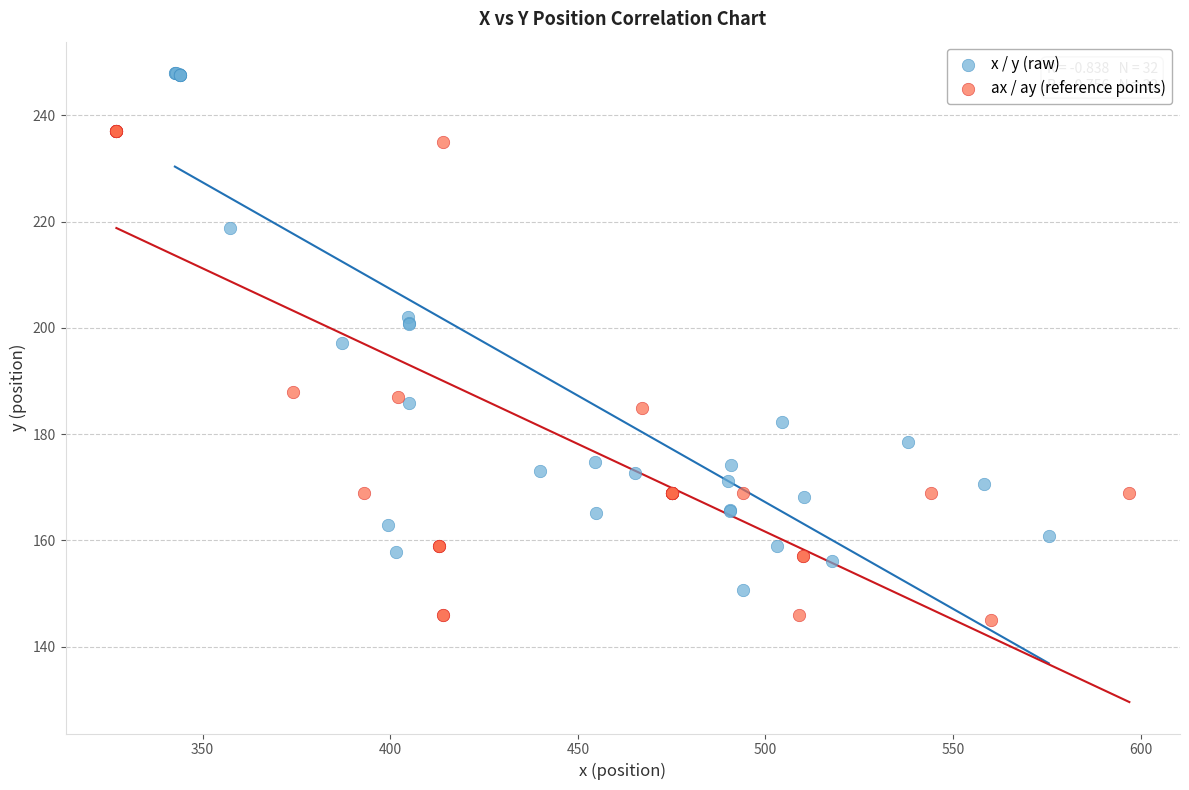

Which series contains the highest Y value?

x / y (raw)